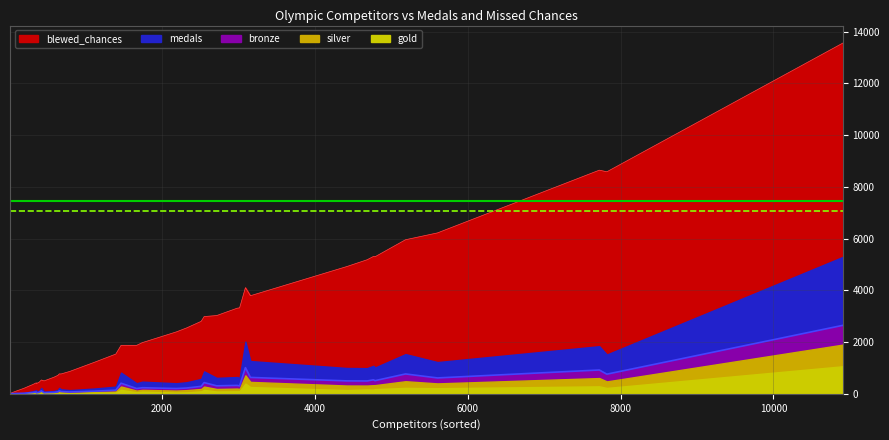

True or false: gold has more than 2 interior local peaks.

True